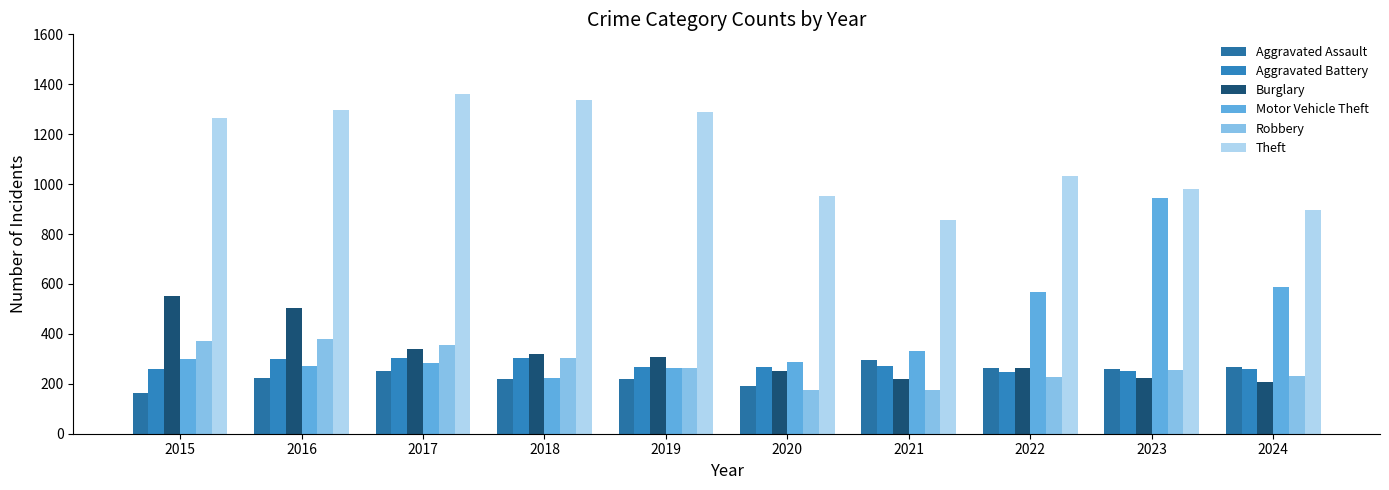

How many bars are there in each group?

6